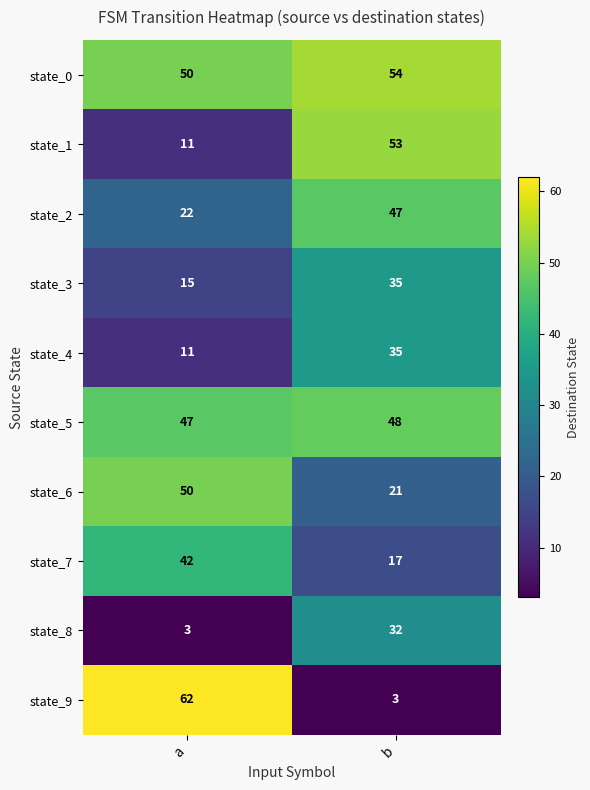

Where is state_4 nearest to the value 23?

a